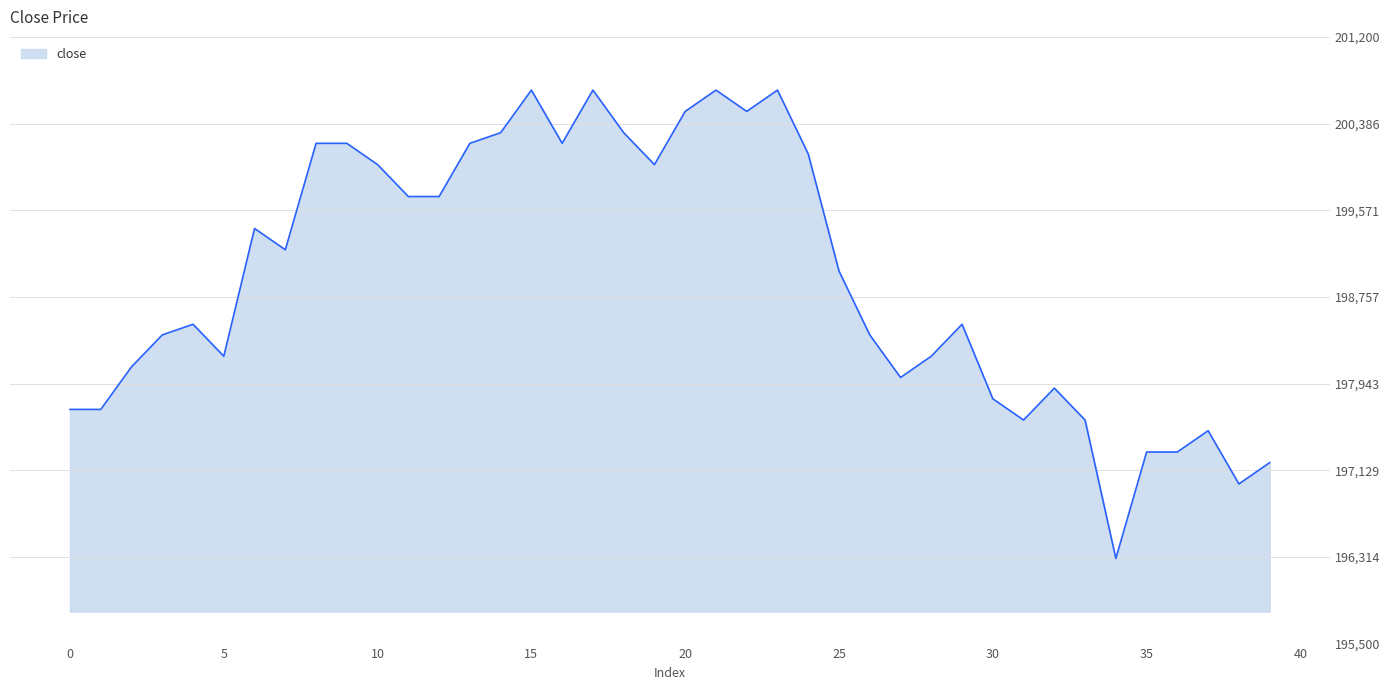

What is the smallest value displayed?

196300